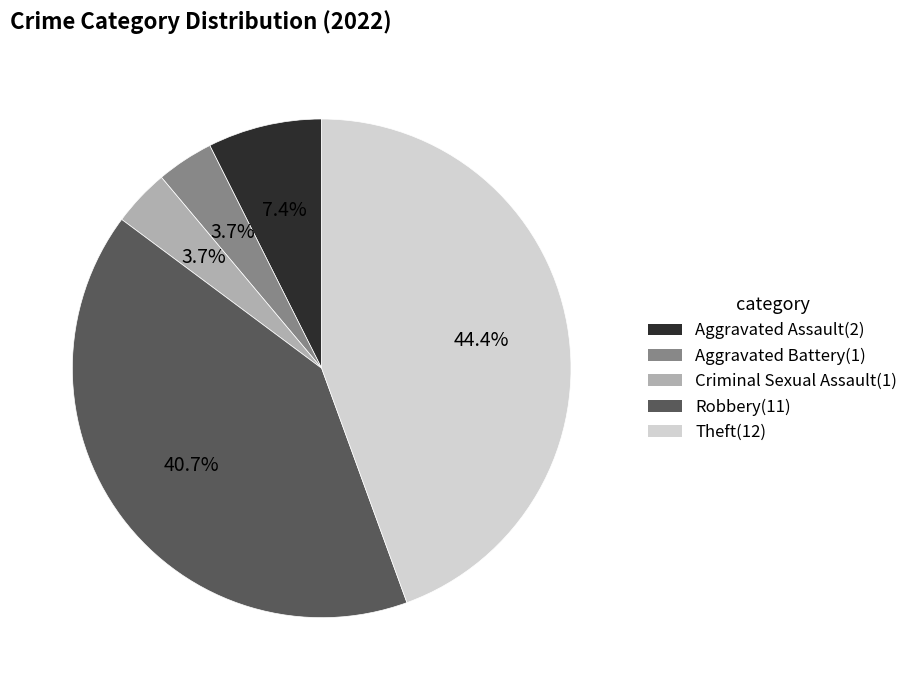

Is there any slice that represents more than half of the pie?

No